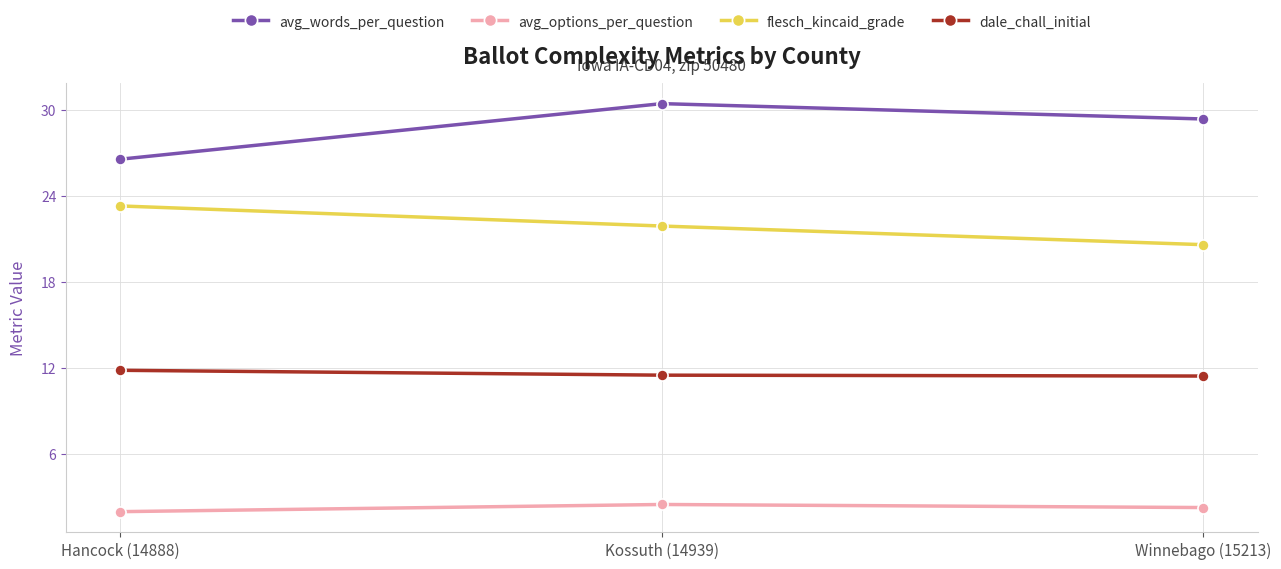

Which series has the largest range (max minus min)?

avg_words_per_question